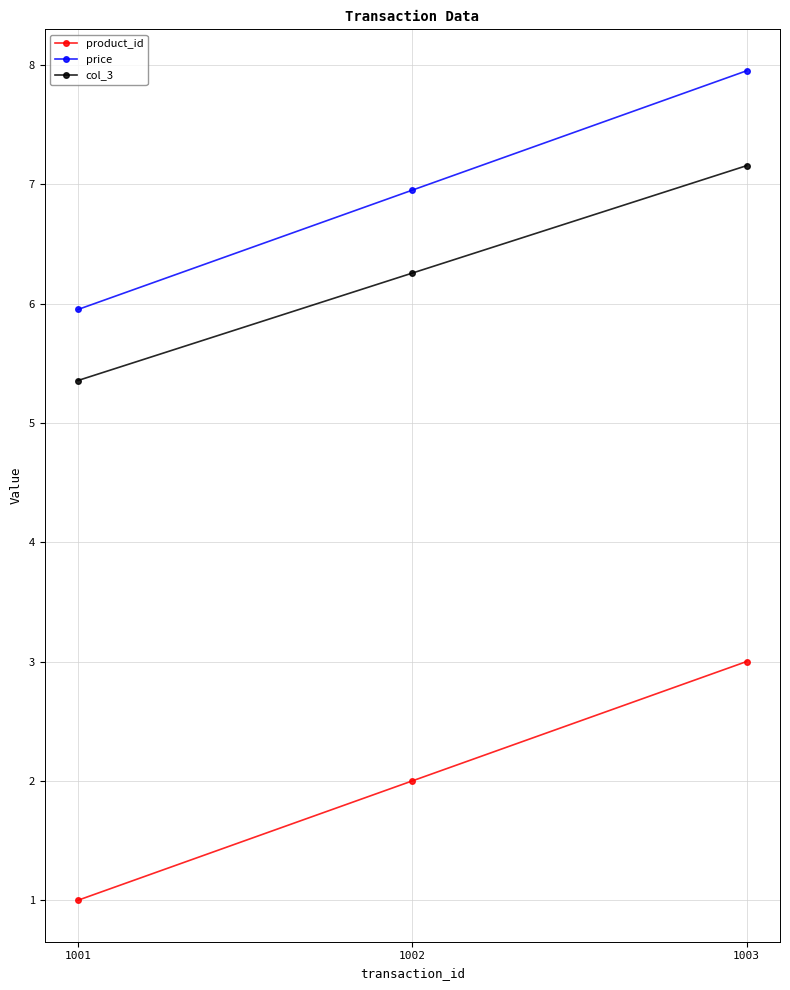

The value of price at 1002 is 12.2. True or false?

False